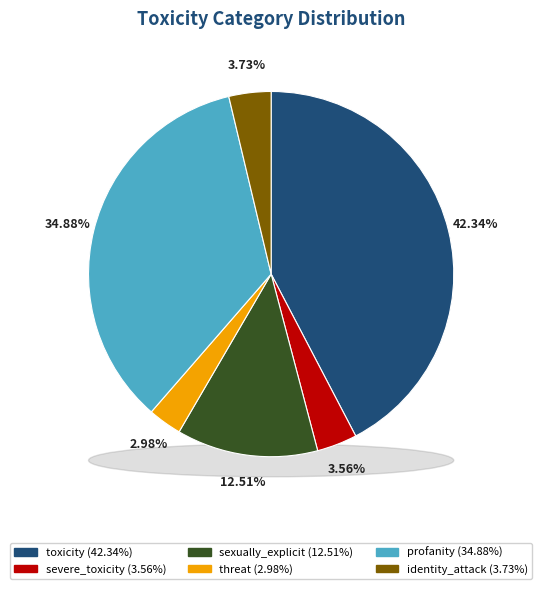

Combined, do severe_toxicity and profanity account for over 50%?

No